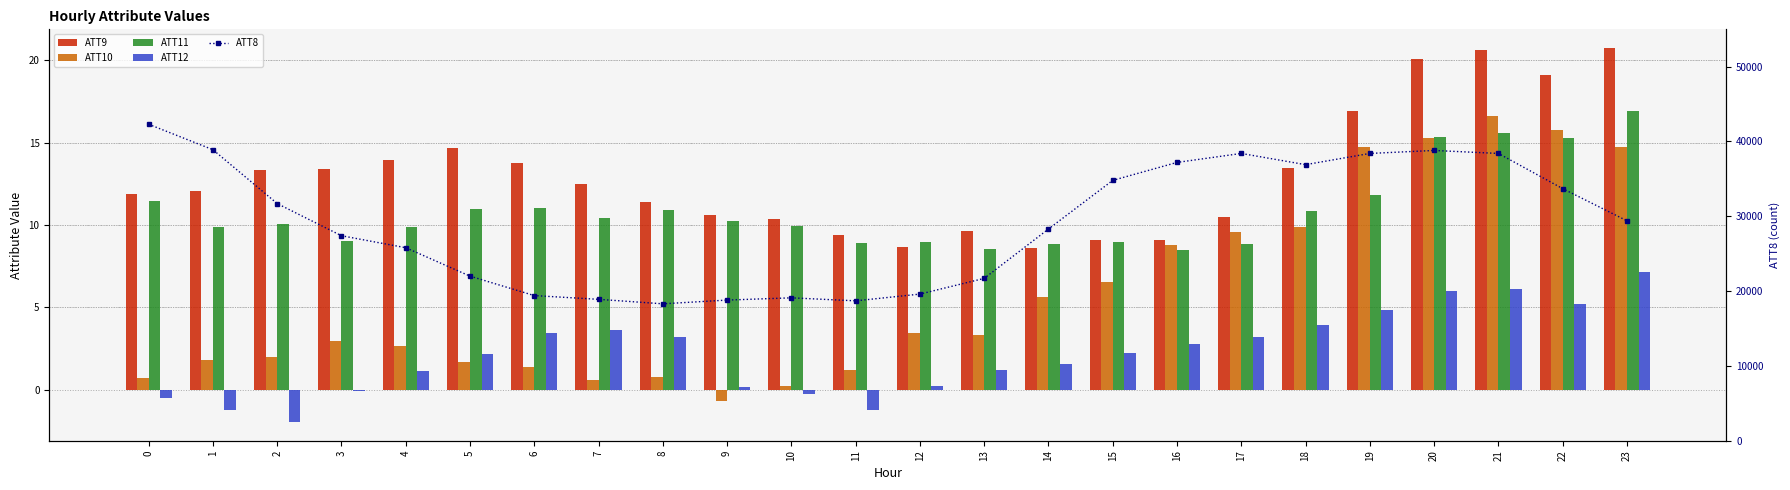

At which category does the chart reach its minimum across all series?

2